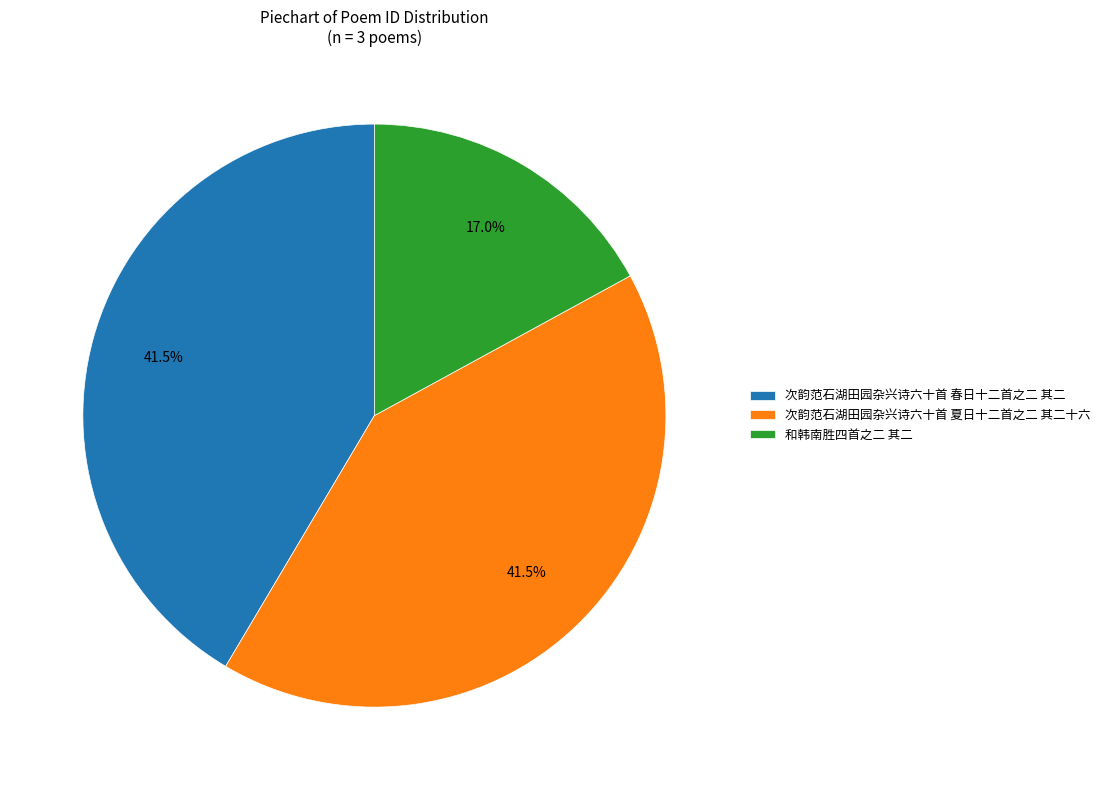

Between 次韵范石湖田园杂兴诗六十首 春日十二首之二 其二 and 和韩南胜四首之二 其二, which is larger?

次韵范石湖田园杂兴诗六十首 春日十二首之二 其二